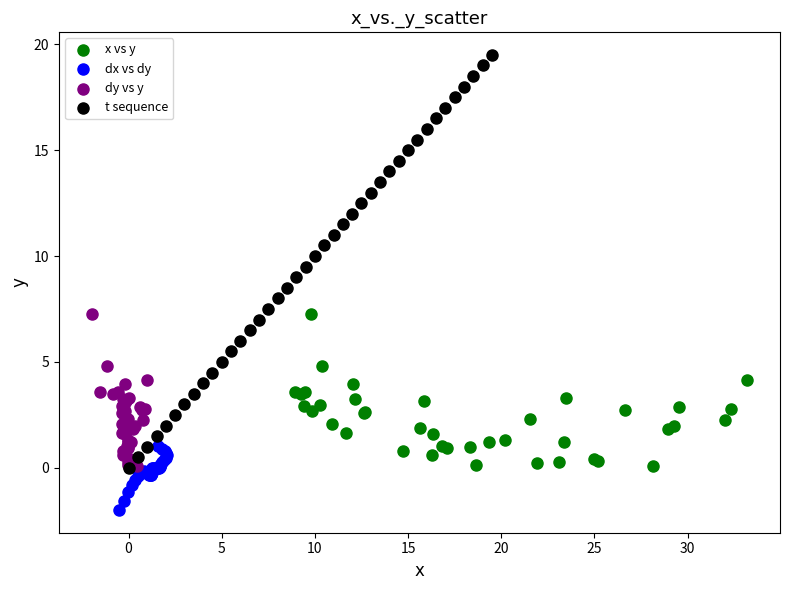

Which series reaches the maximum Y coordinate?

t sequence